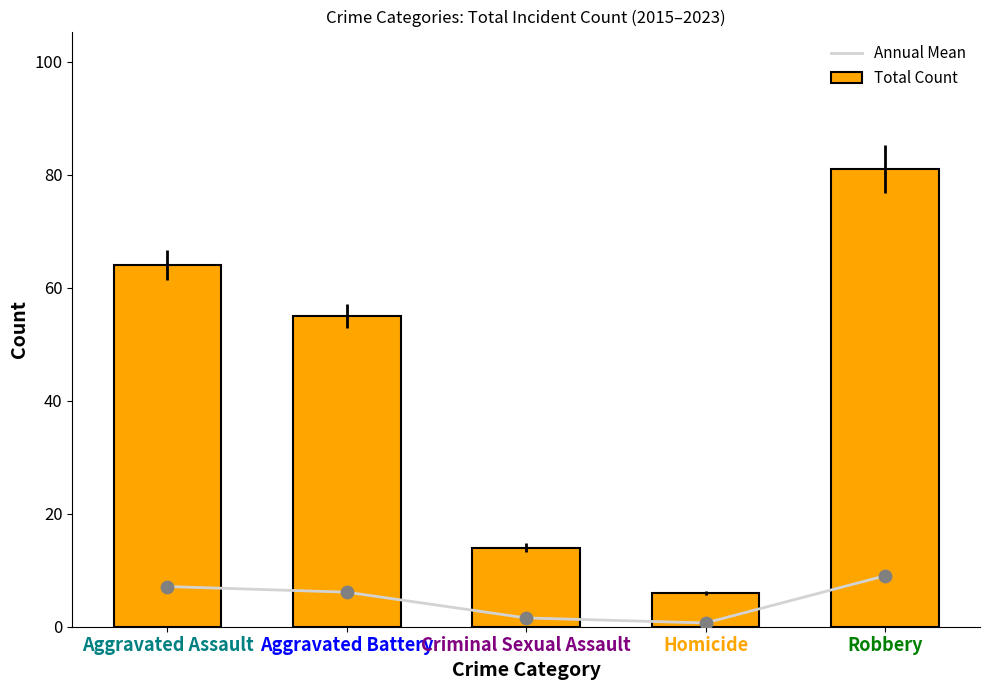

At how many categories does at least one series exceed 36?

3